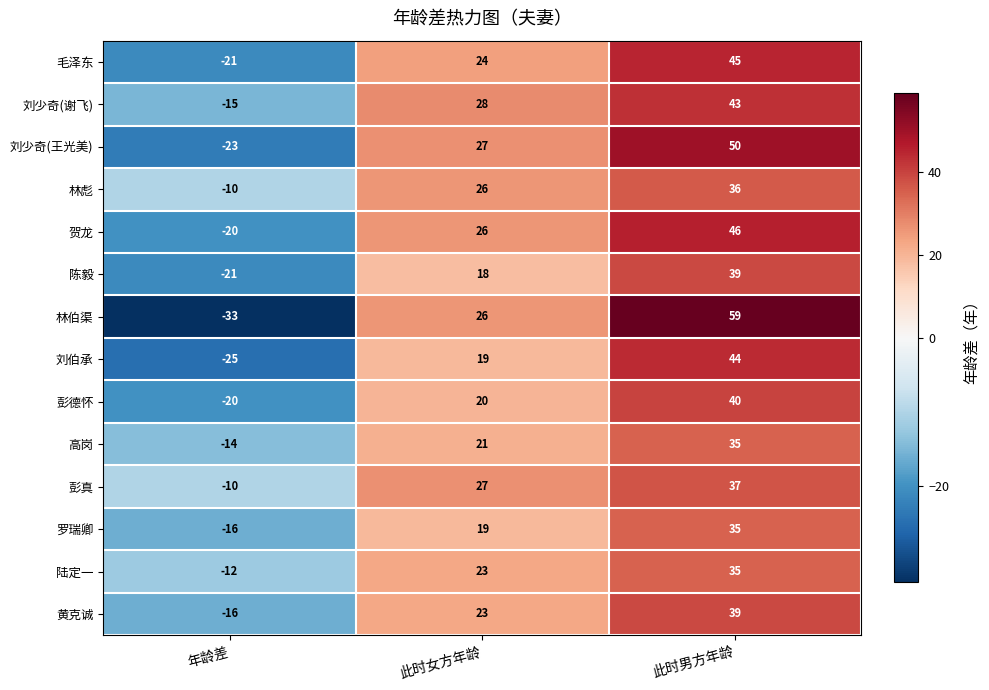

Is it true that 罗瑞卿 equals 19 at 此时女方年龄?

True